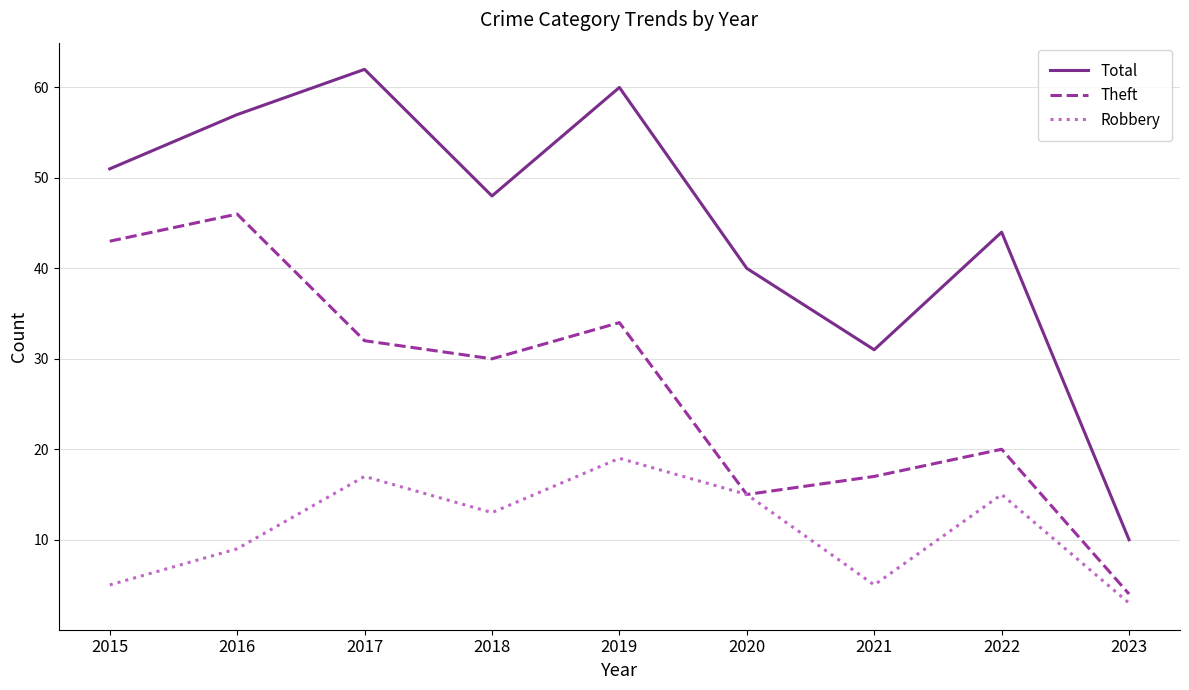

What is the highest value of the Theft series?

46